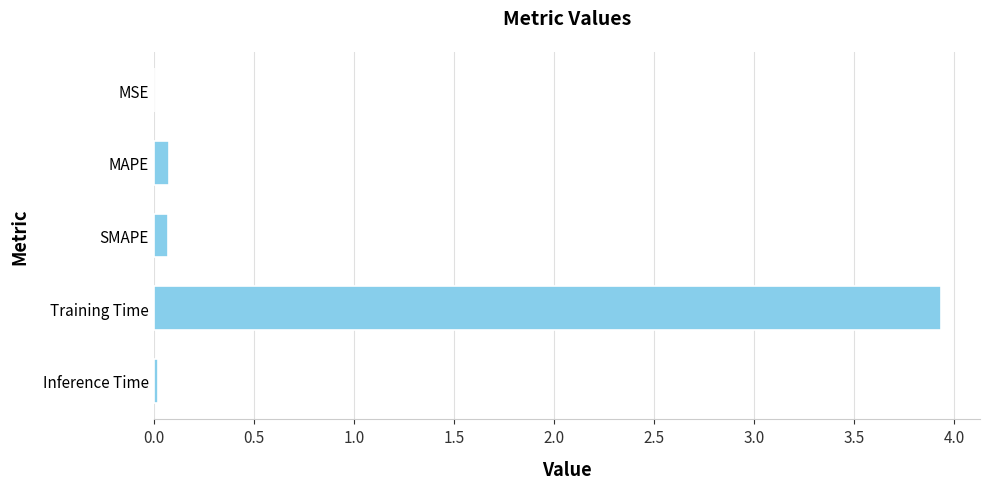

What is the maximum value shown in the chart?

3.9